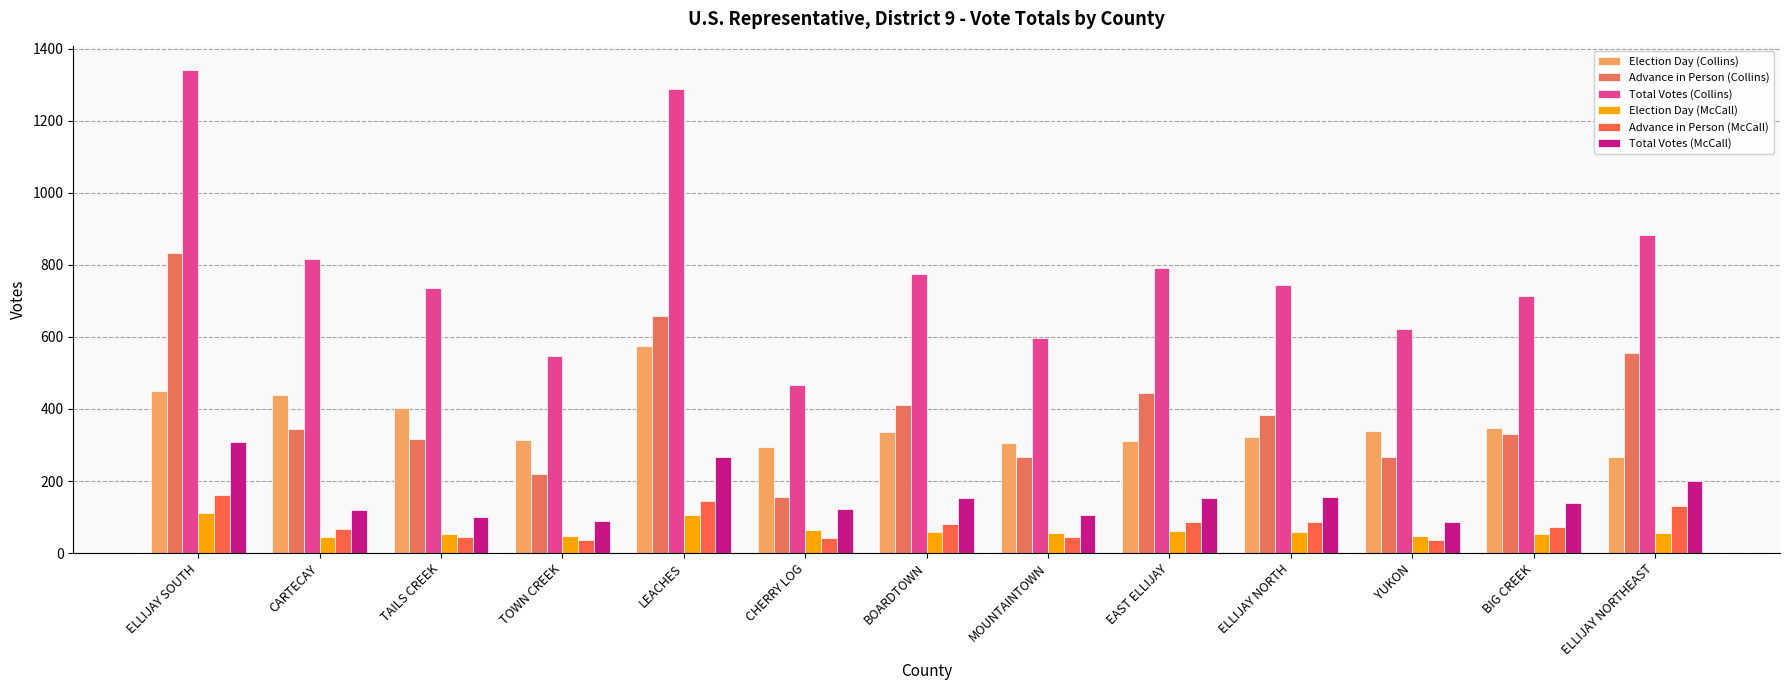

What is the label of the 5th bar from the left?

LEACHES